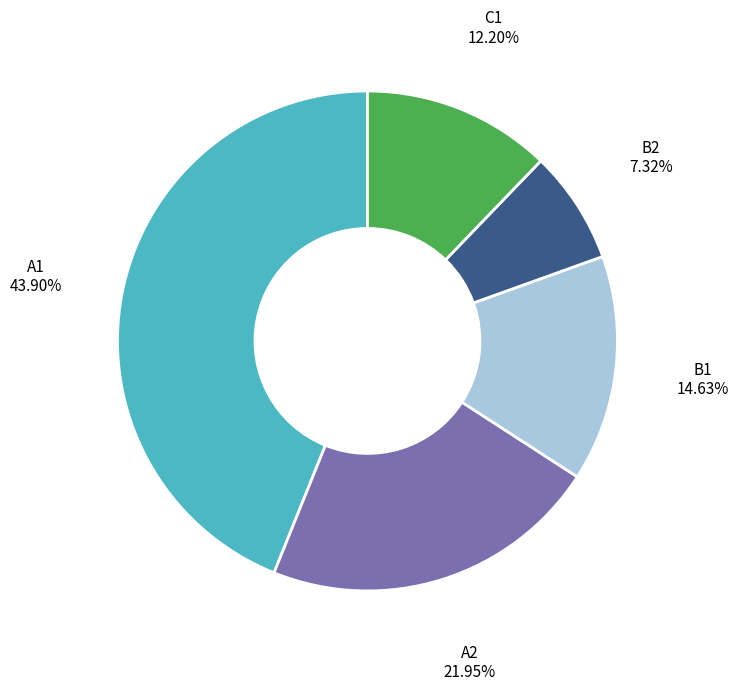

How many segments does this pie chart have?

5